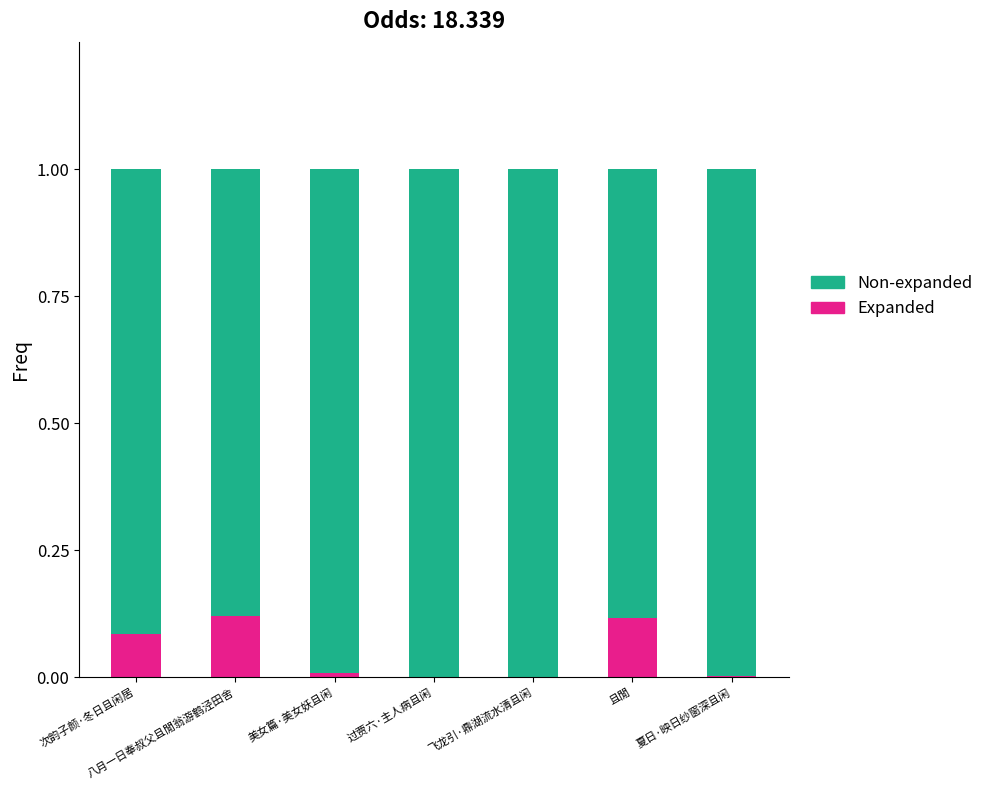

What is the total value across all series at 八月一日奉叔父且閒翁游鹤泾田舍?

1.0